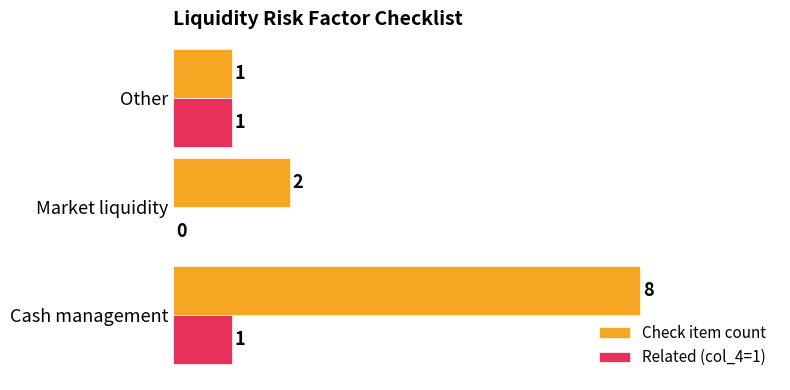

Between Cash management and Other, which series saw the biggest shift?

Check item count